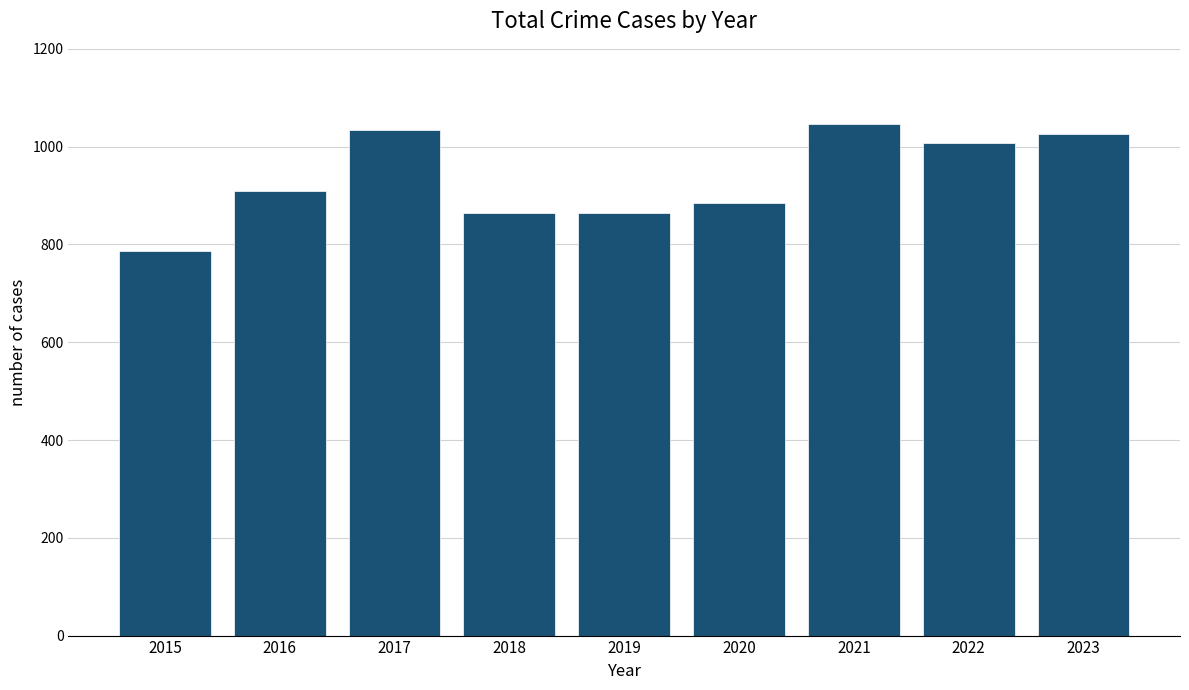

How many categories are shown in the chart?

9